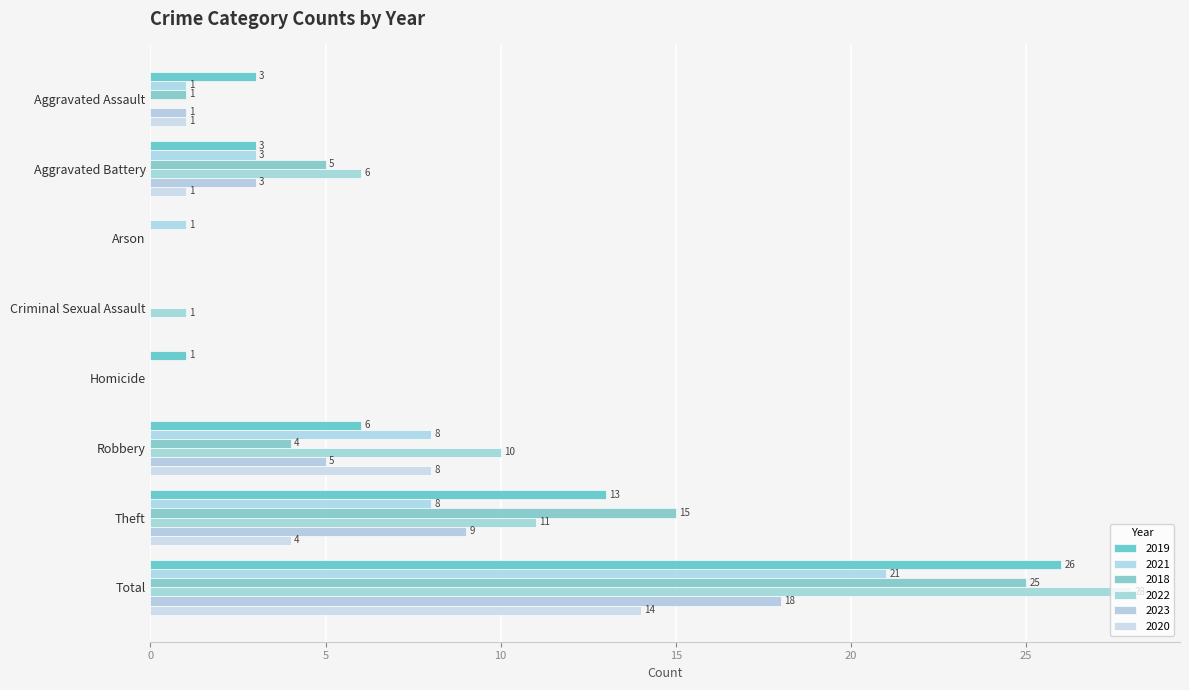

How many values in 2022 are above zero?

5